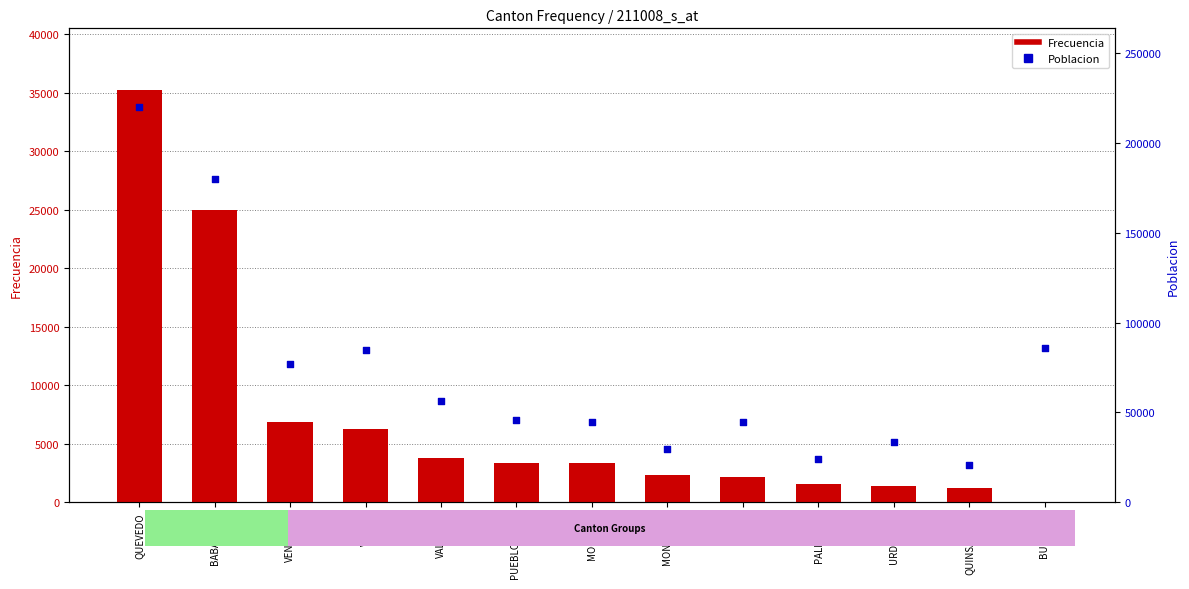

Which series has the largest Y range (max minus min)?

Poblacion